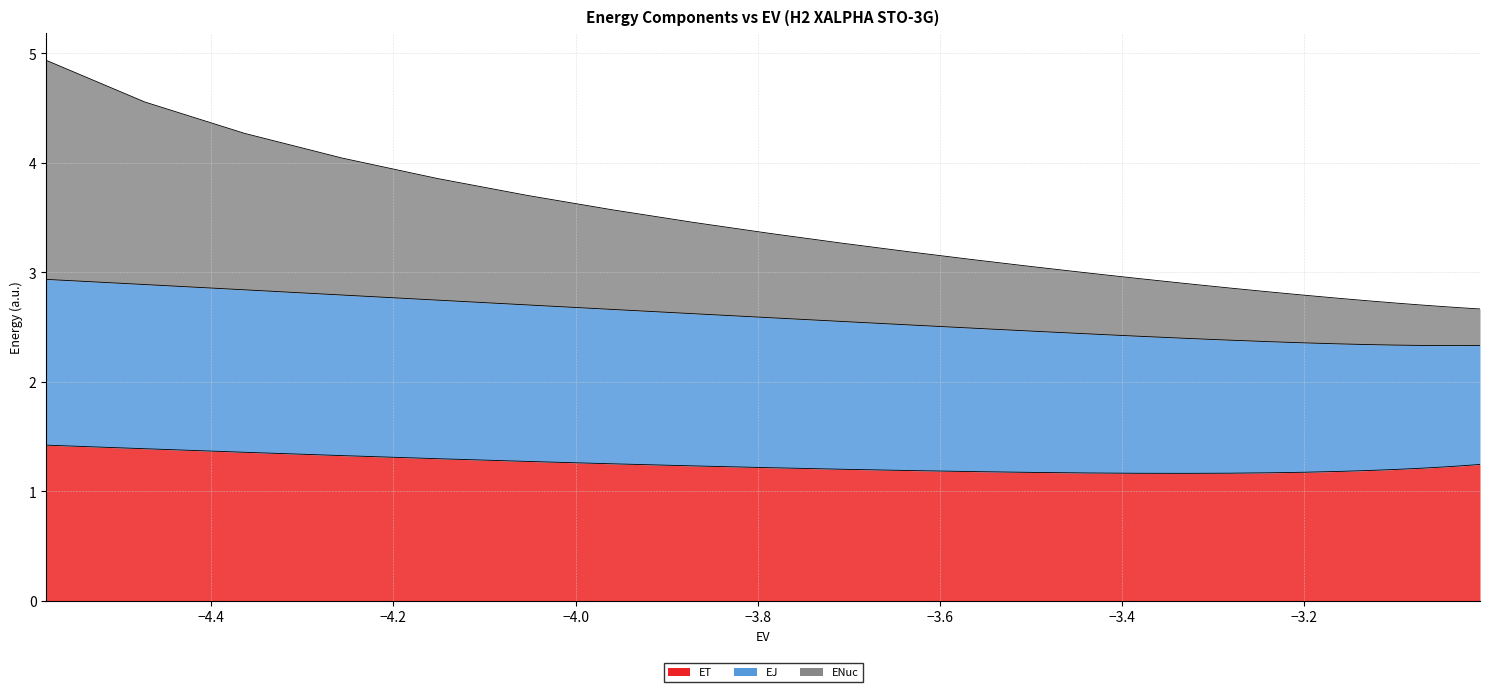

True or false: ENuc has more than 1 interior local peaks.

False